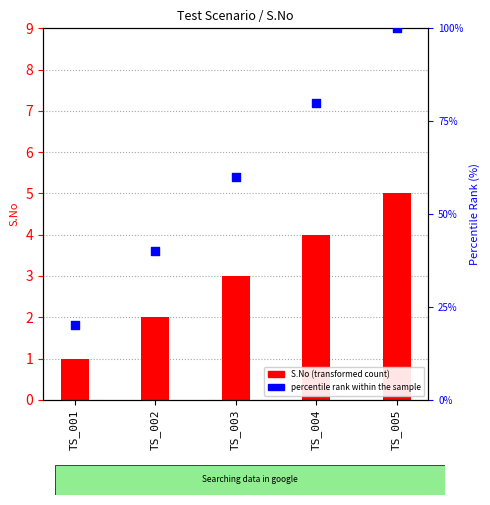

Which series has the largest total across all categories?

percentile rank within the sample